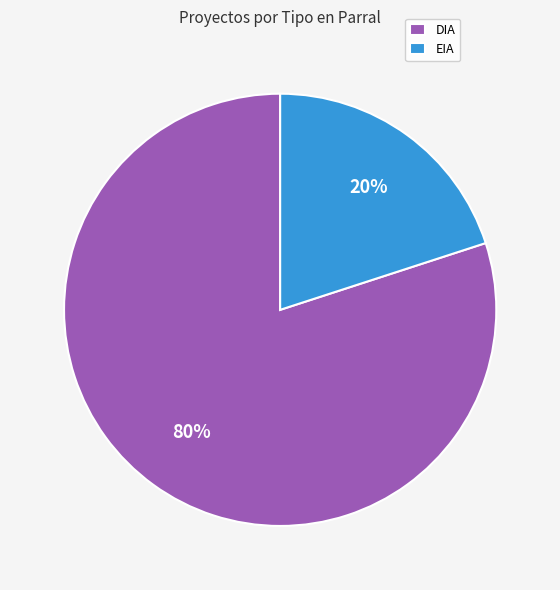

What is the smallest slice in the pie chart?

EIA